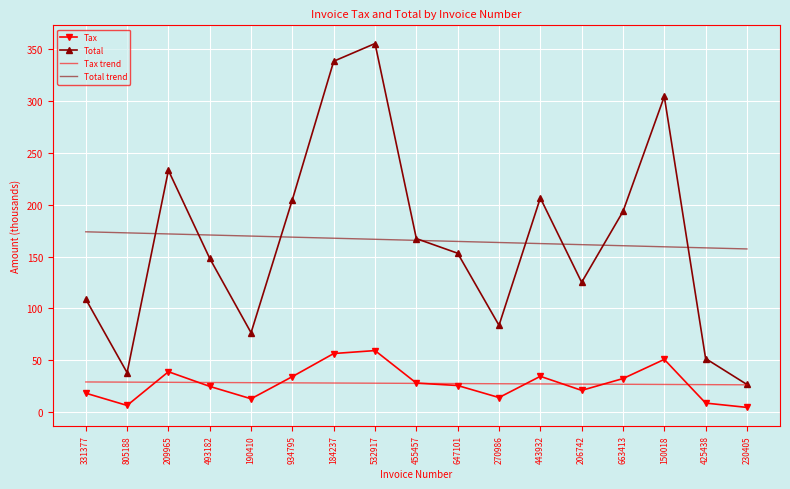

What is the minimum value shown in the chart?

4.4